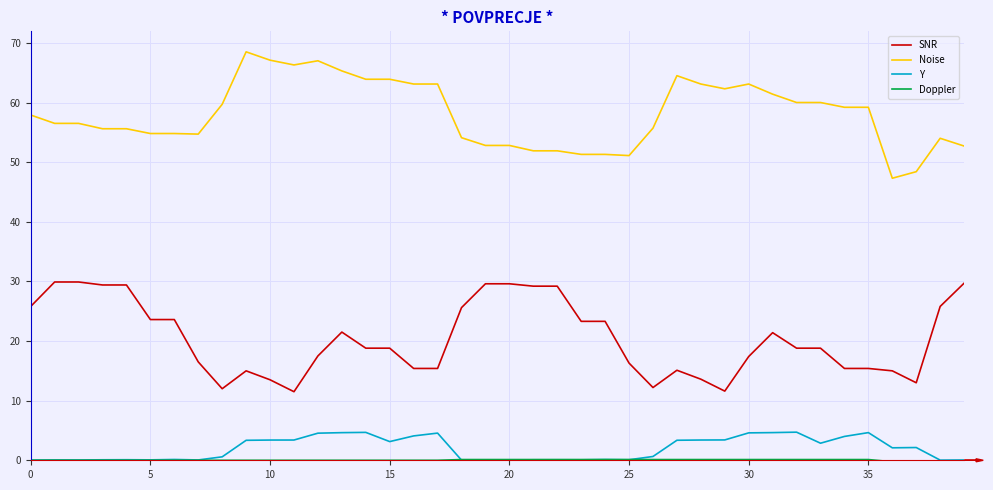

True or false: Noise and SNR intersect in this chart.

False